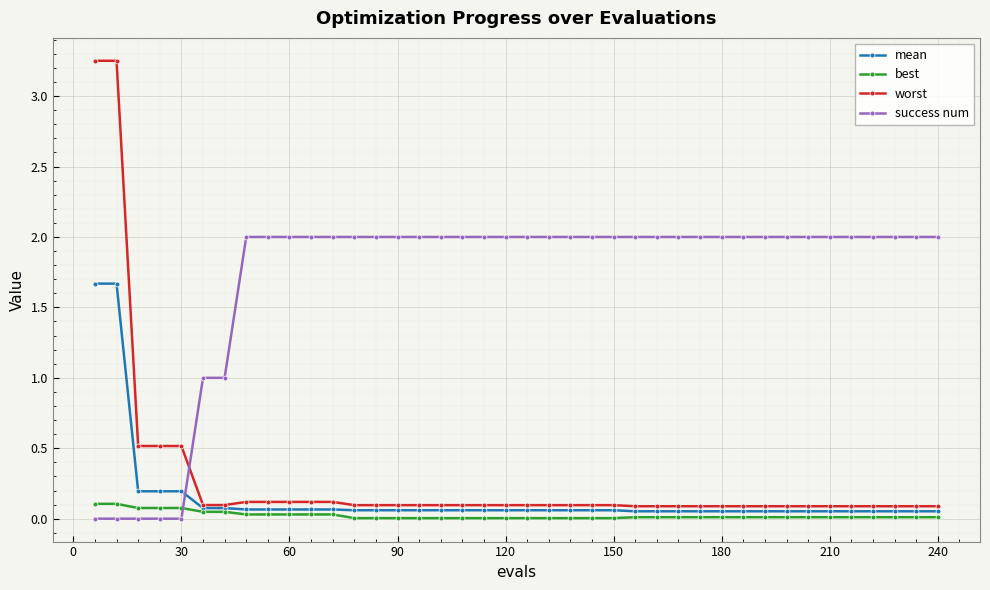

What is the difference between the maximum and second lowest values in the worst series?

3.2